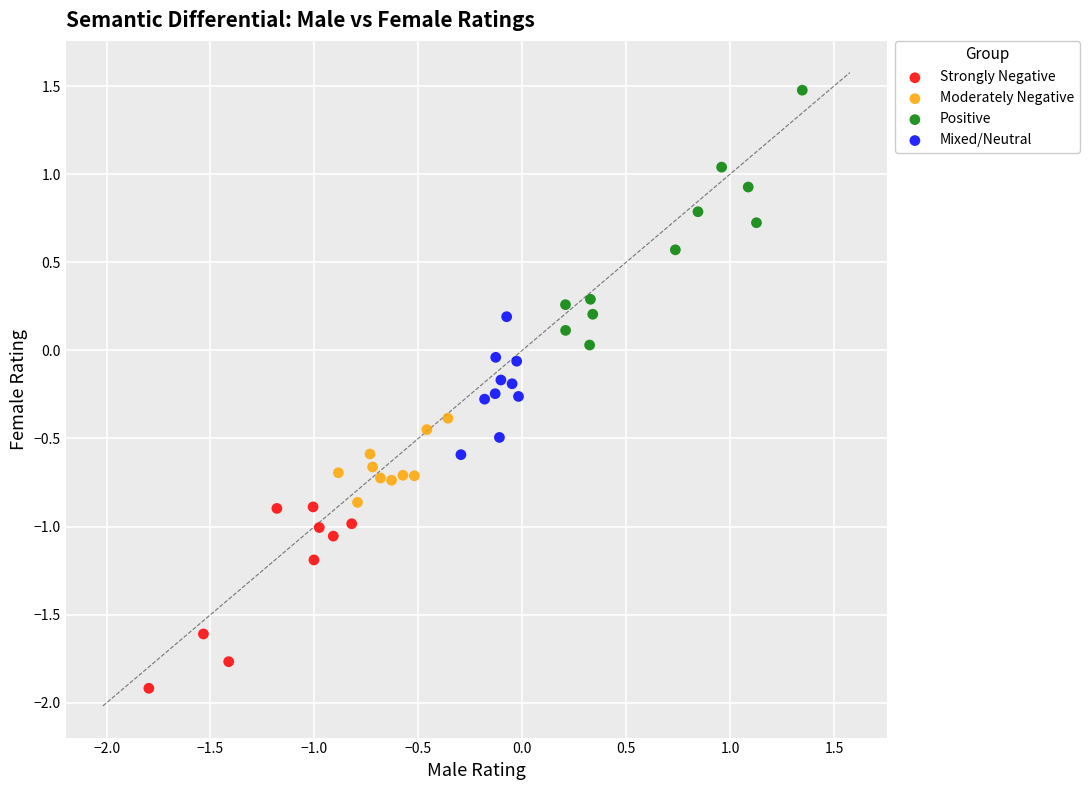

Which series reaches the minimum Y coordinate?

Strongly Negative